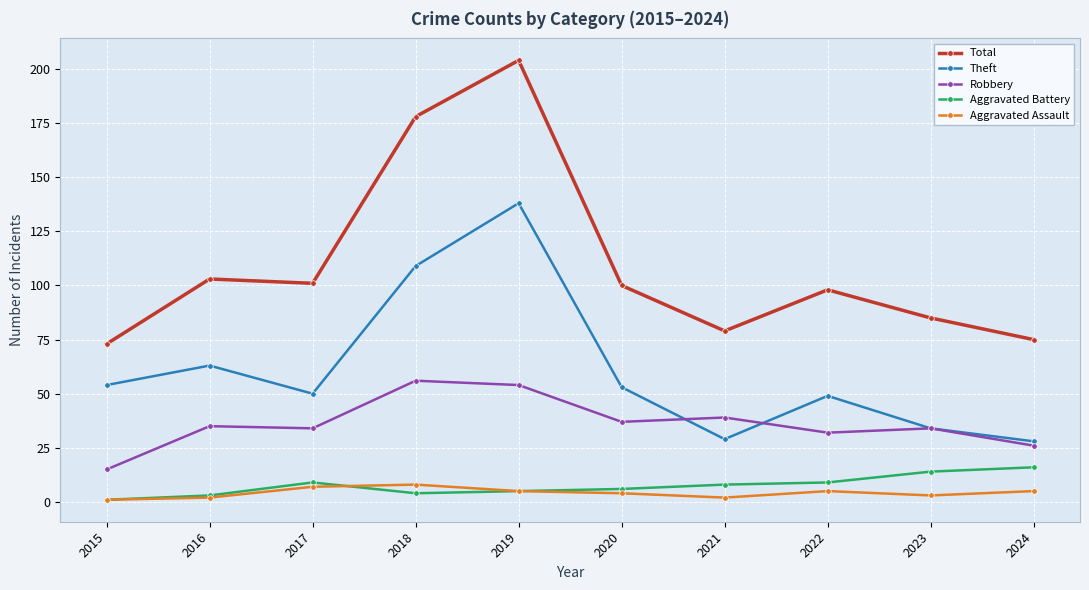

Count the Aggravated Assault values in the range 2 to 5.

7